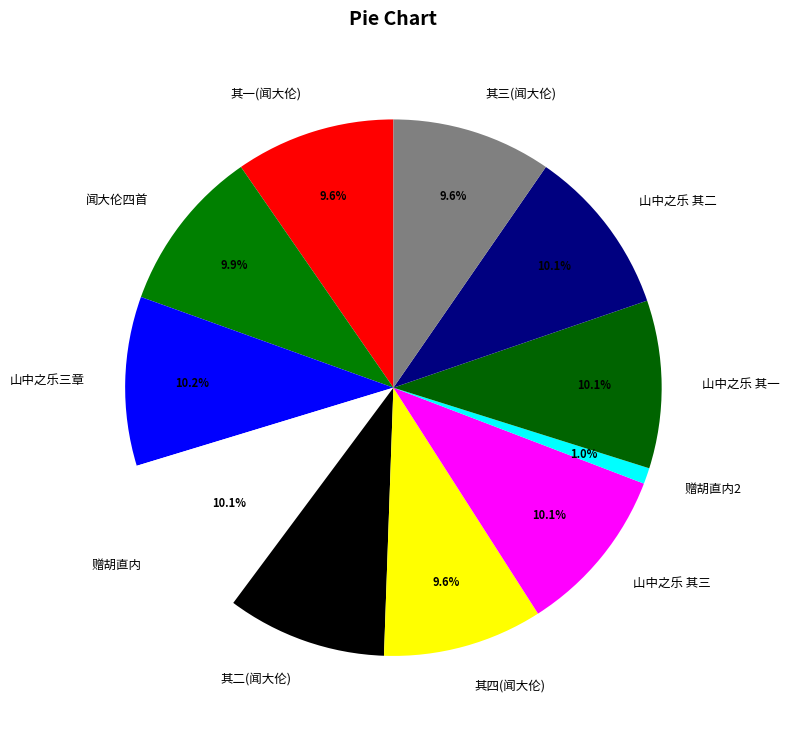

What percentage do 赠胡直内2 and 闻大伦四首 together represent?

10.9%